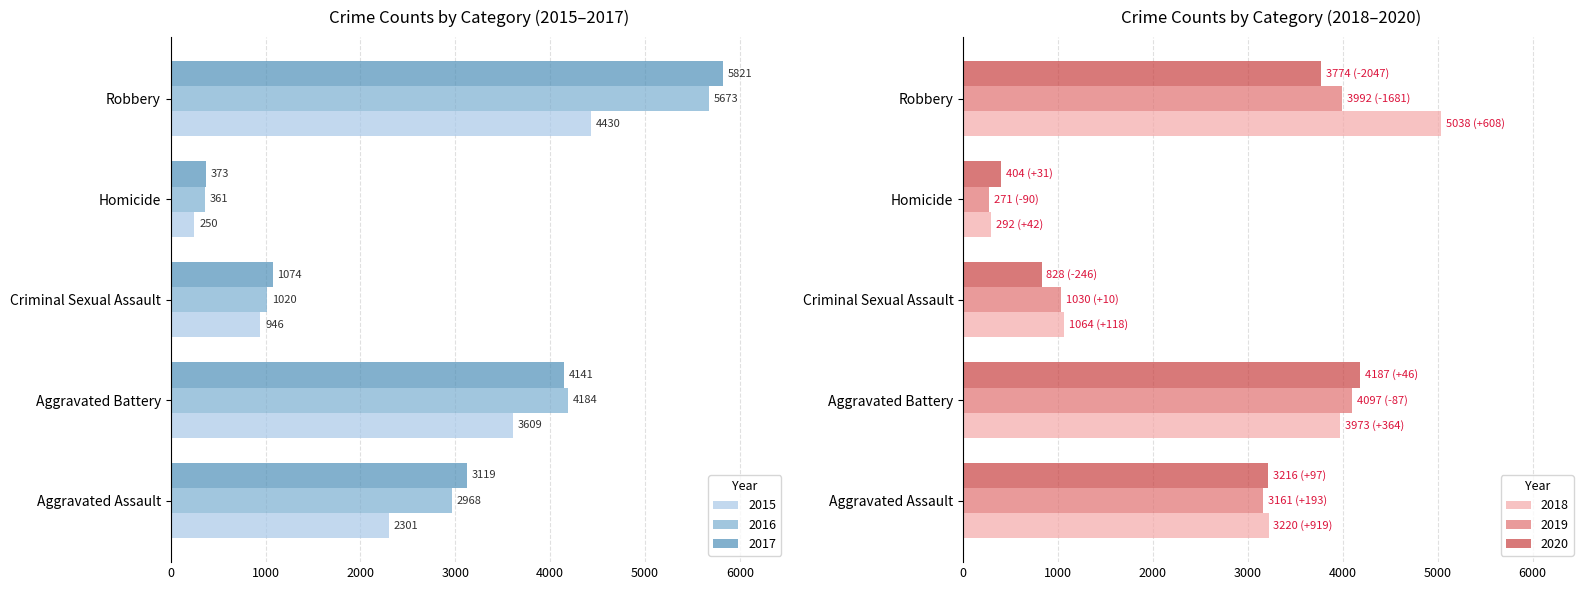

What is the sum of the 2018 values at Aggravated Assault and Robbery?

8258